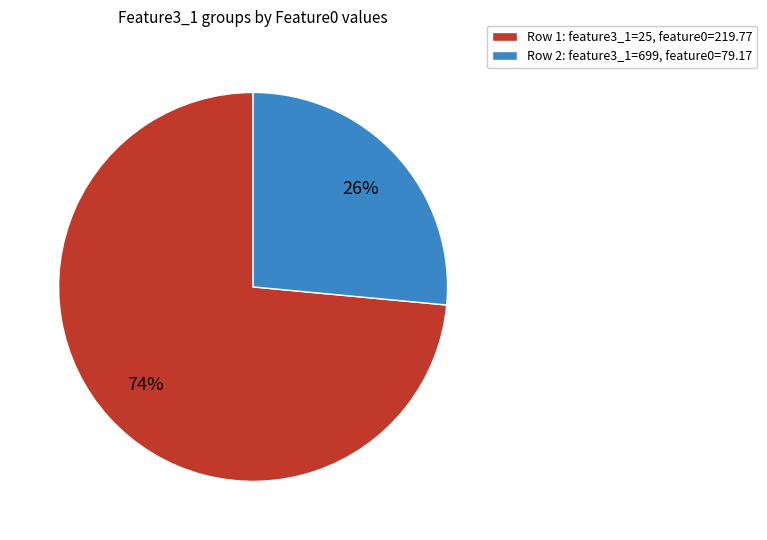

To the nearest percent, what is the average slice percentage?

50%